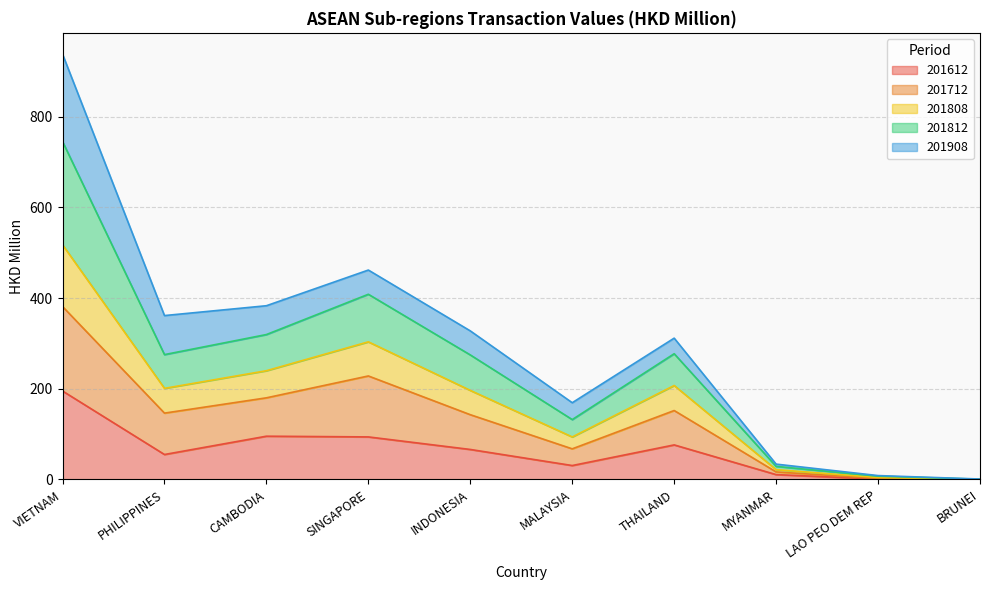

At which category is the sum across all series the highest?

VIETNAM